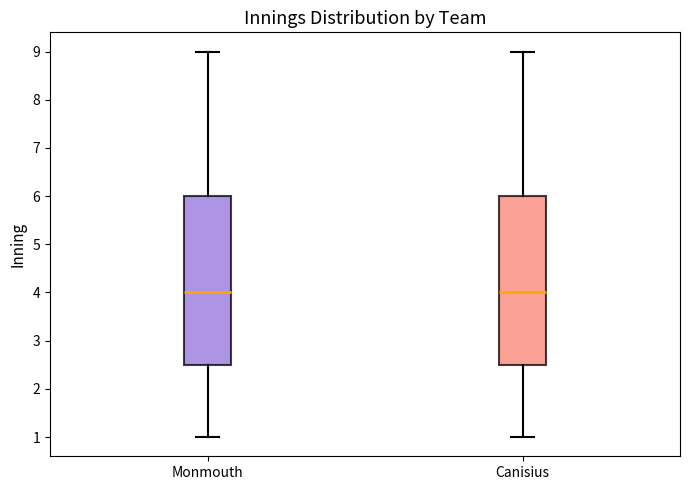

Reading left to right, read every box against the y-axis: the position of its median line, the range the box covers, and the ends of its whiskers. The values are not printed on the chart, so give them approximately, as read against the axis.

Monmouth: median 4.0, box 2.5 to 6.0, whiskers 1.0 to 9.0
Canisius: median 4.0, box 2.5 to 6.0, whiskers 1.0 to 9.0